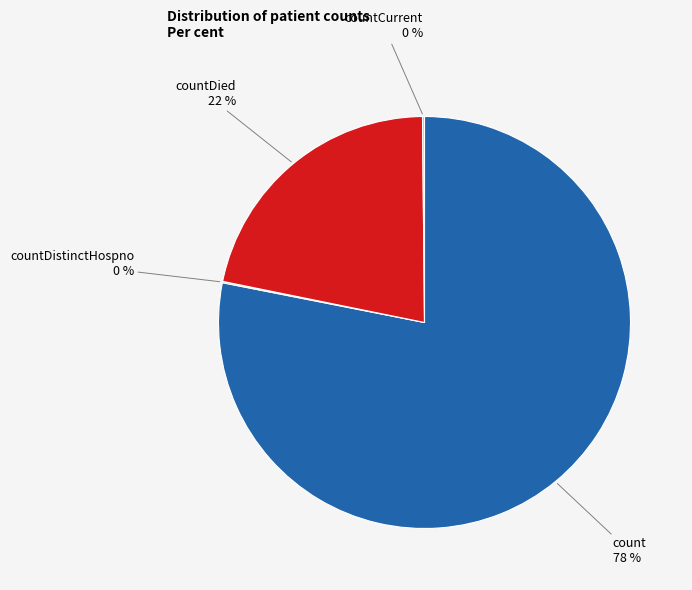

Is there any slice that represents more than half of the pie?

Yes